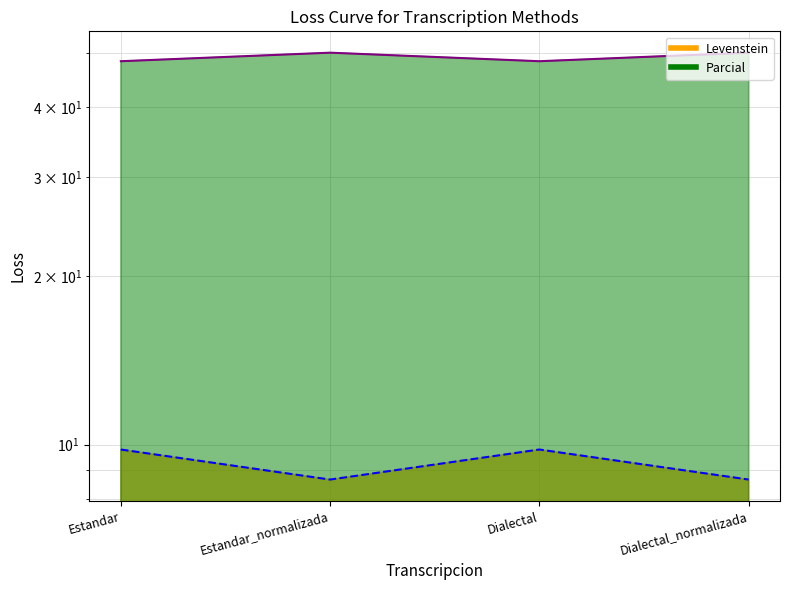

Which series has the widest spread of values?

Levenstein